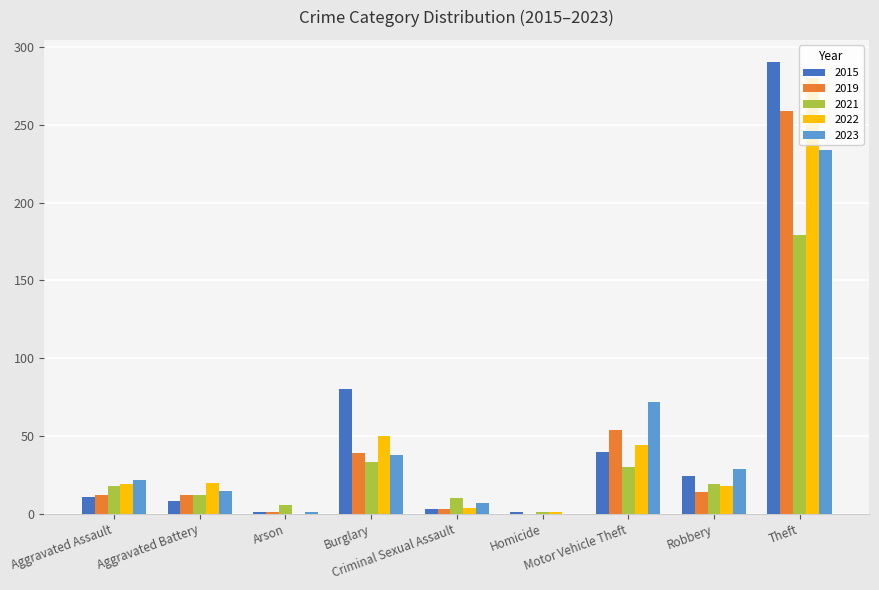

How many series are shown in this chart?

5